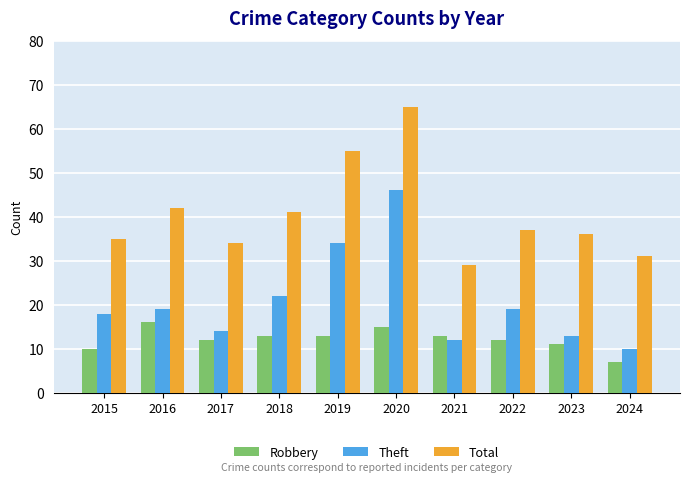

Which label corresponds to the smallest value in the chart?

2024